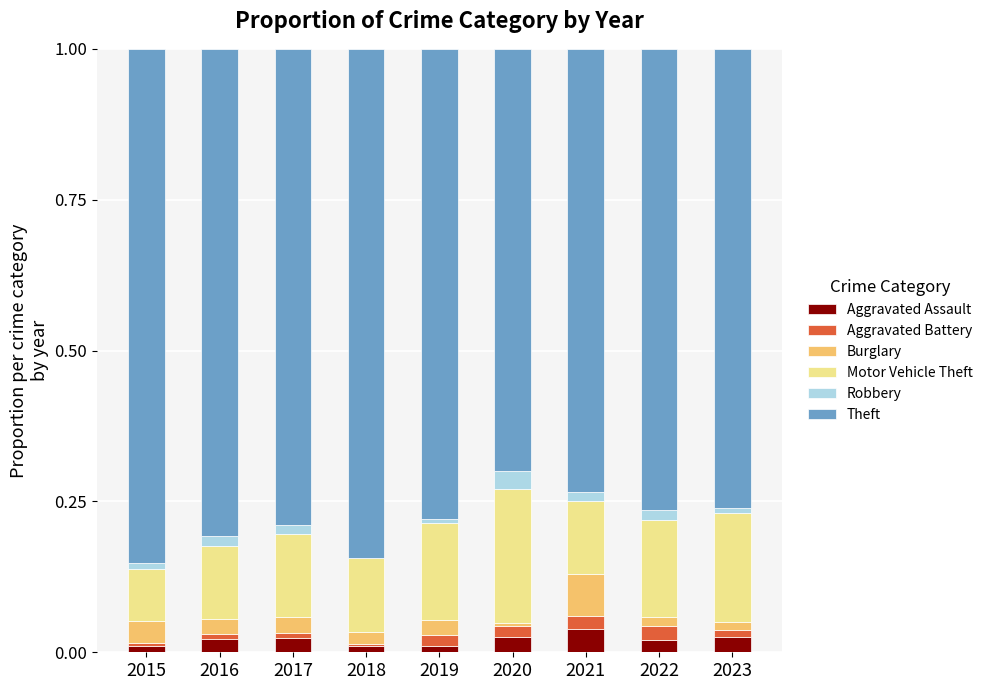

The value of Aggravated Assault at 2018 is 0.0. True or false?

False